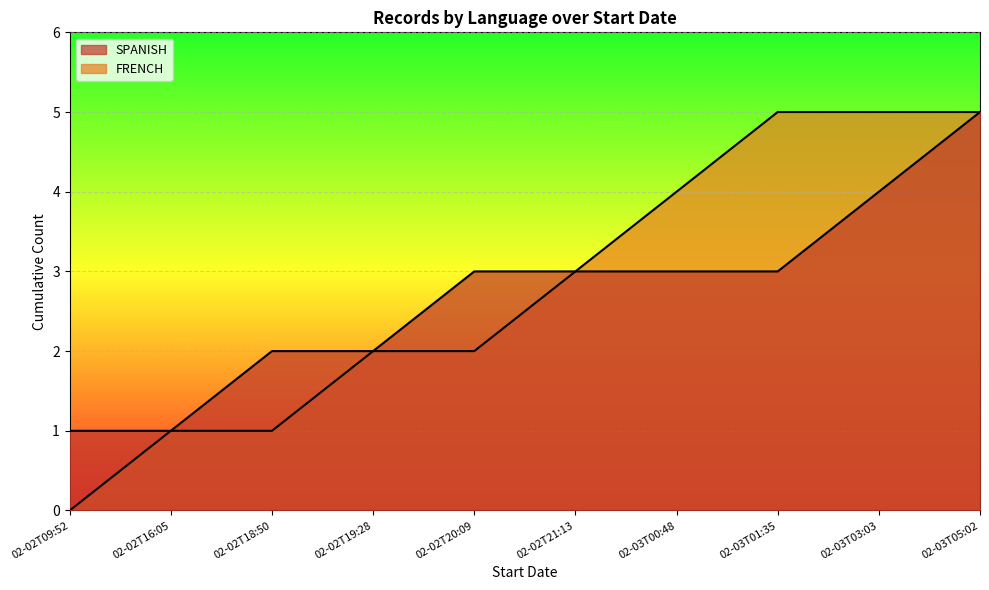

How many lines are shown in the chart?

2